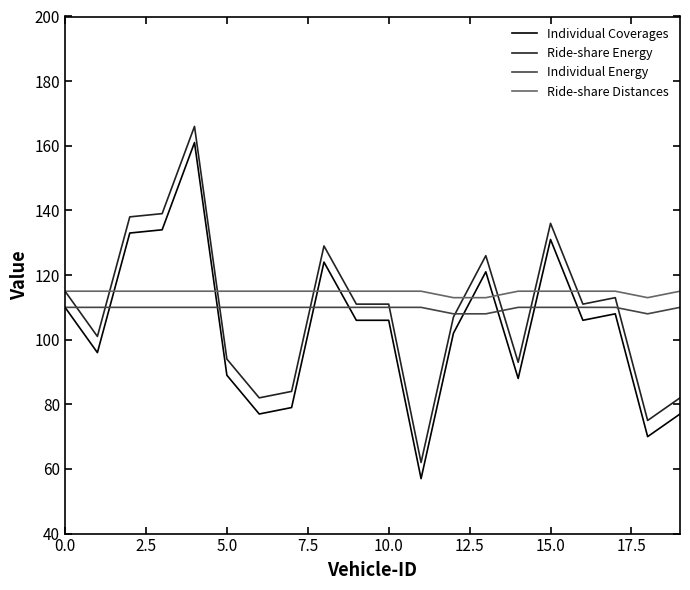

How many series are shown in this chart?

4